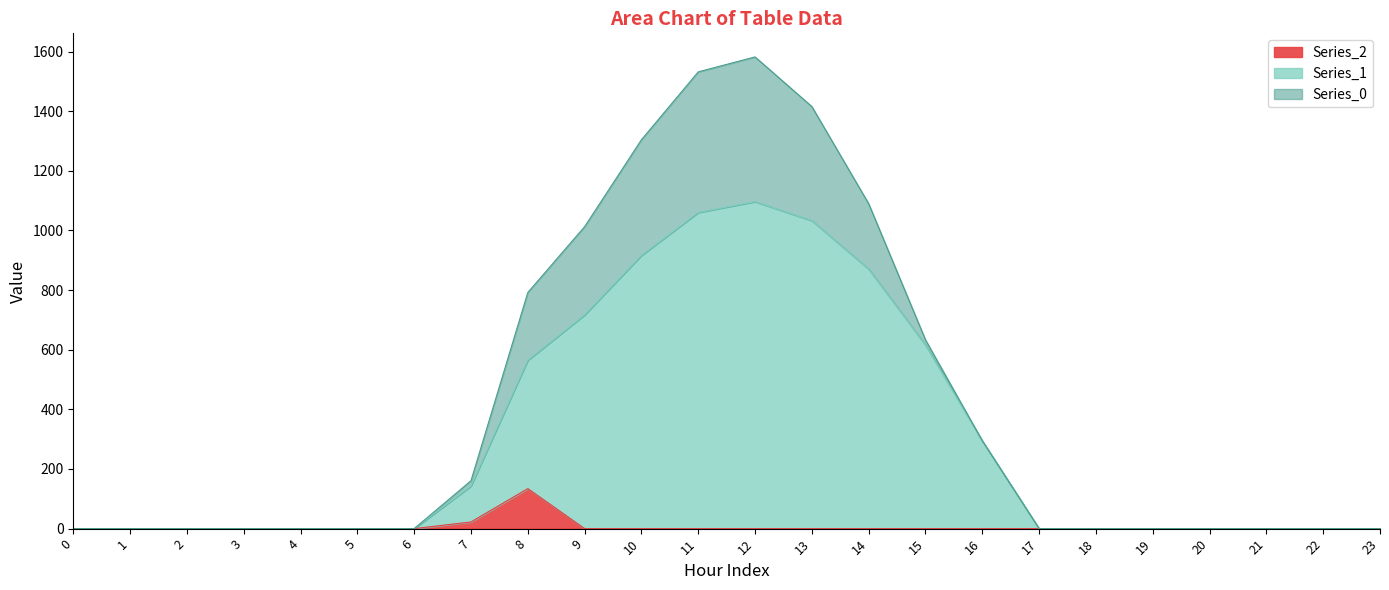

Rank the categories by Series_2 value from highest to lowest.

8, 7, 0, 1, 2, 3, 4, 5, 6, 9, 10, 11, 12, 13, 14, 15, 16, 17, 18, 19, 20, 21, 22, 23